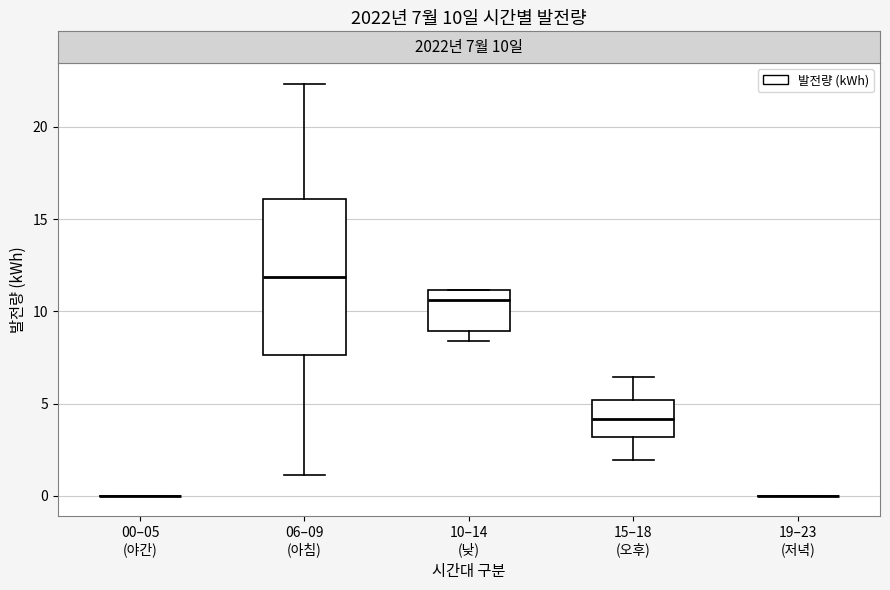

Which box is the tallest, from its lower edge to its upper edge?

06–09 (아침)